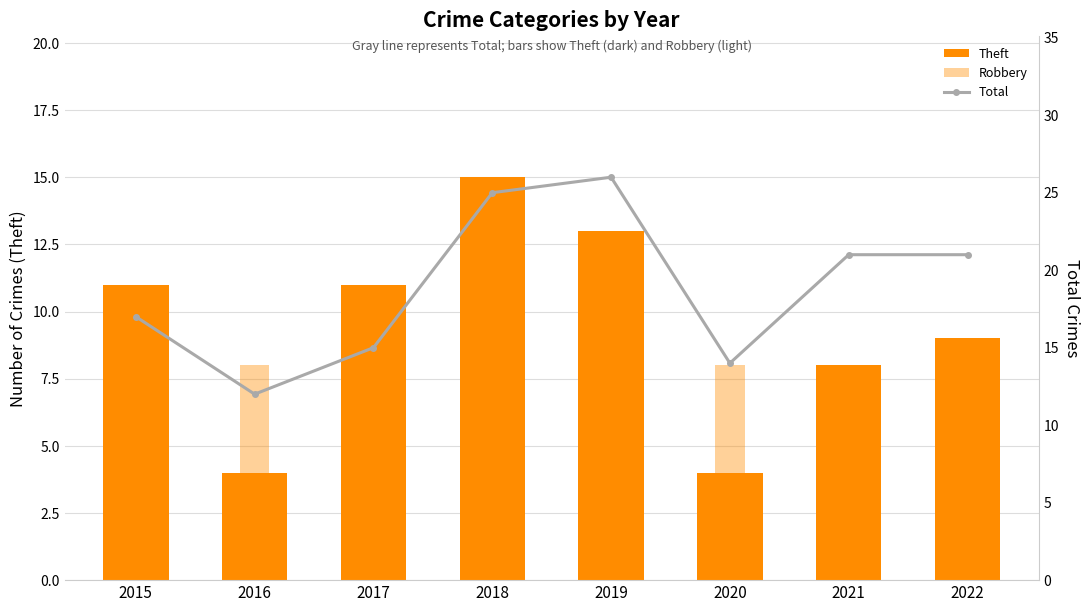

Read the Total value at 2022.

21